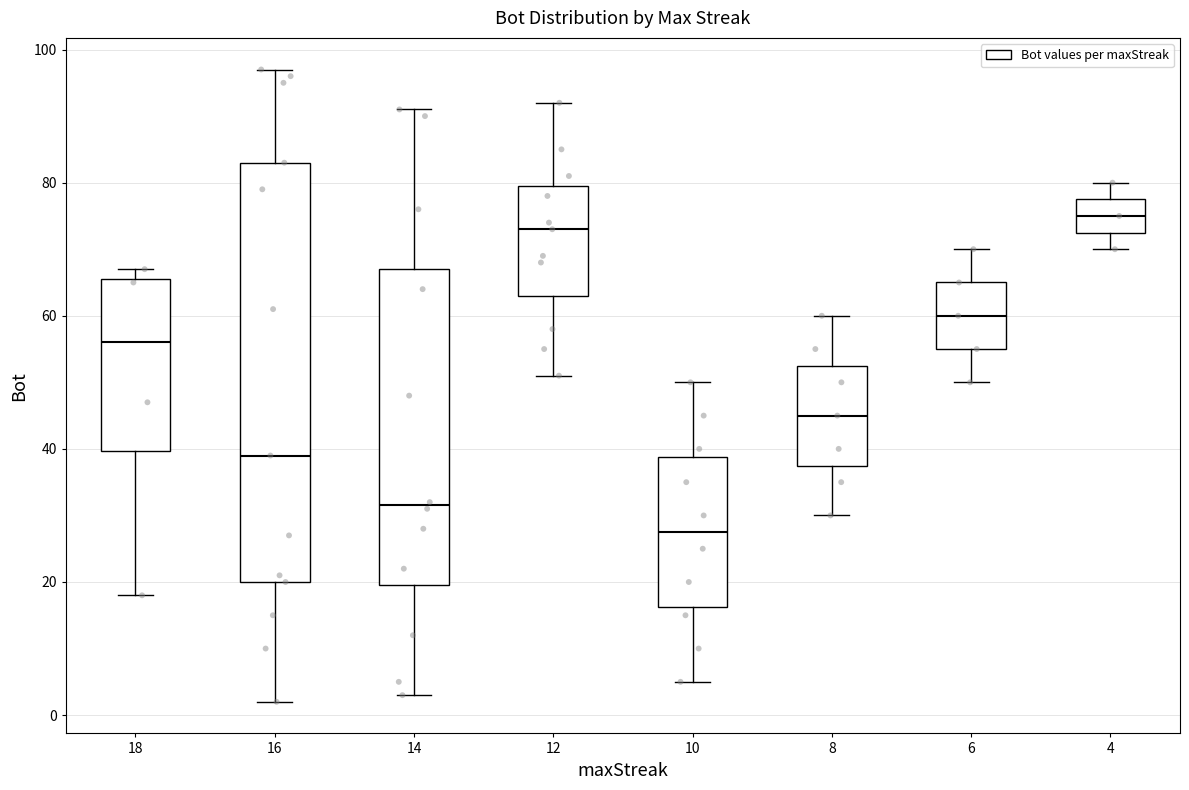

Where does the upper whisker of the box at x = 4 end on the y-axis? The values are not printed on the chart, so give them approximately, as read against the axis.

80